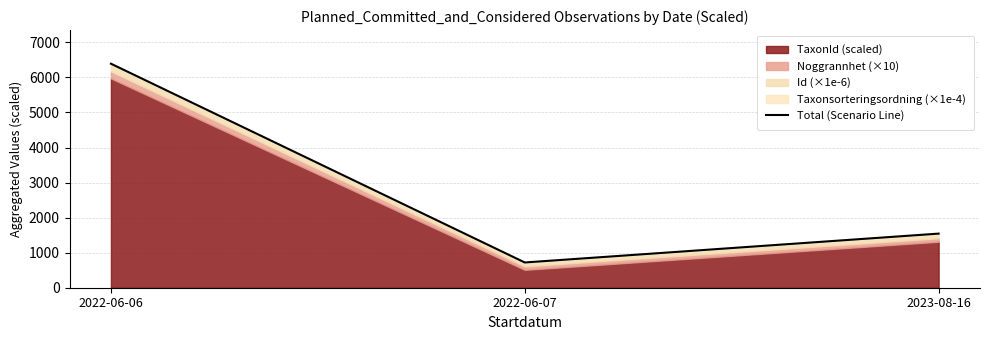

Which label corresponds to the smallest value in the chart?

2022-06-07